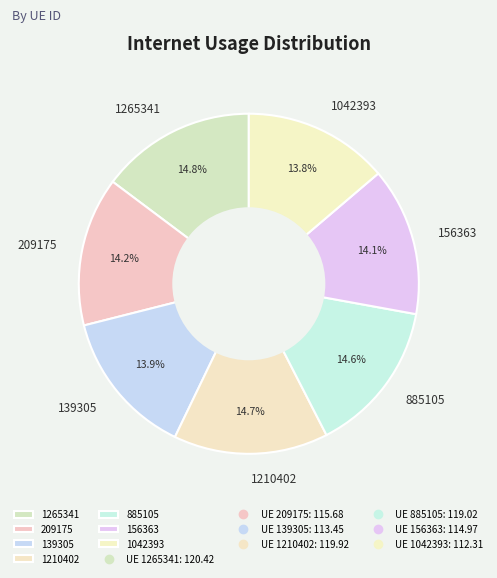

What is the ratio of the value at 156363 to the value at 139305?

1.0